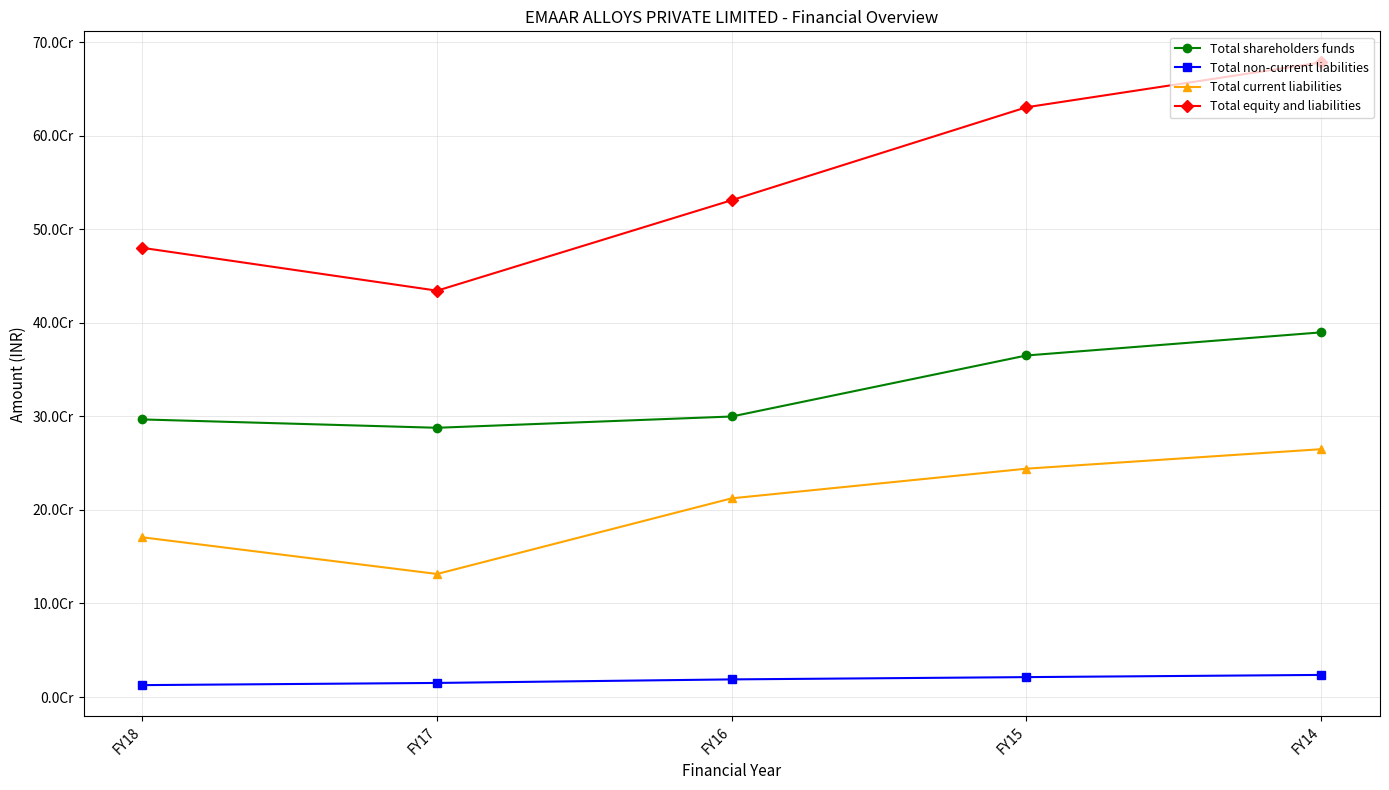

List the labels in order of Total current liabilities value, smallest first.

FY17, FY18, FY16, FY15, FY14